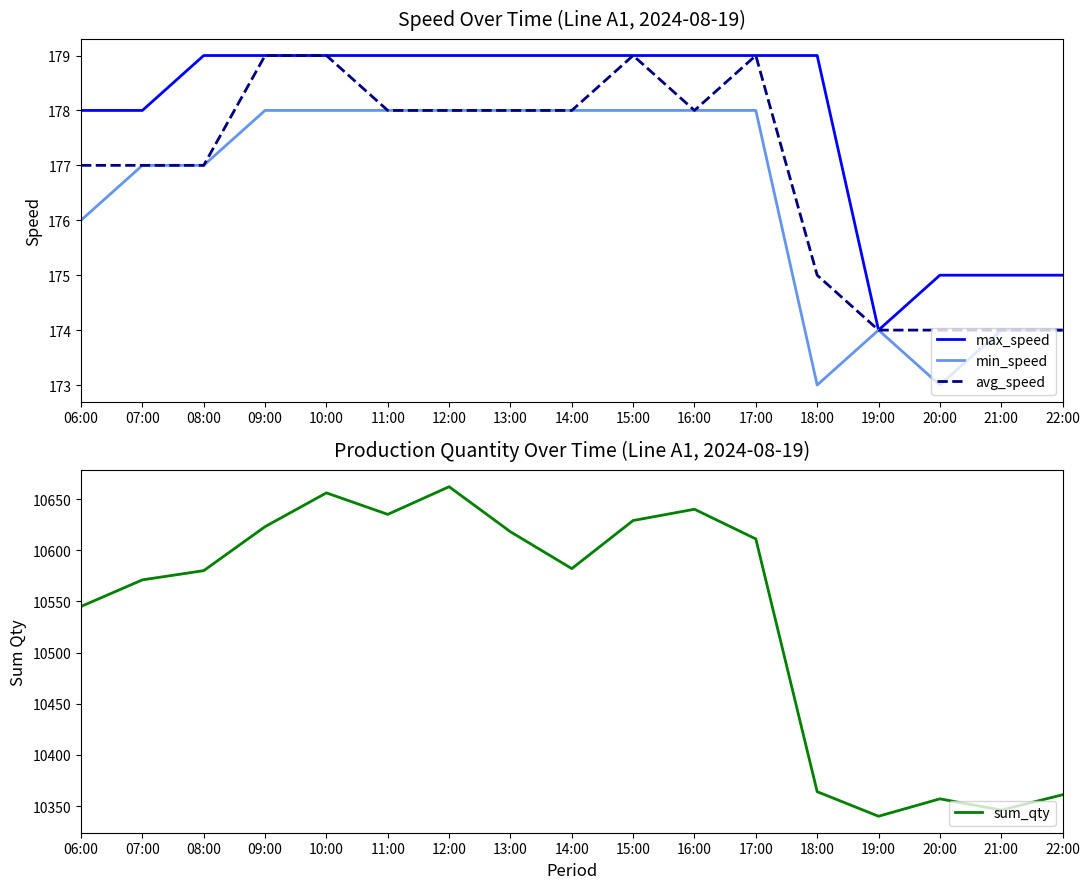

The value of sum_qty at 12:00 is 10662. True or false?

True